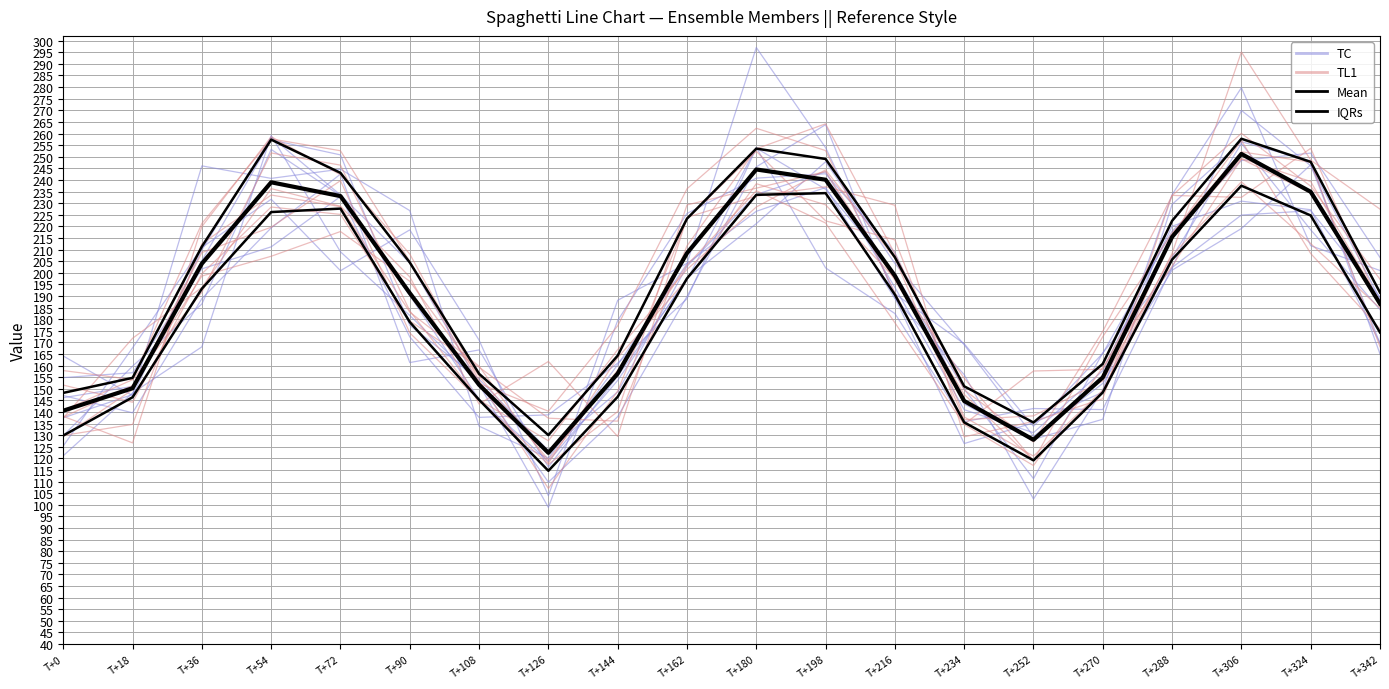

What is the difference between the maximum and minimum values in the IQRs series?

122.8